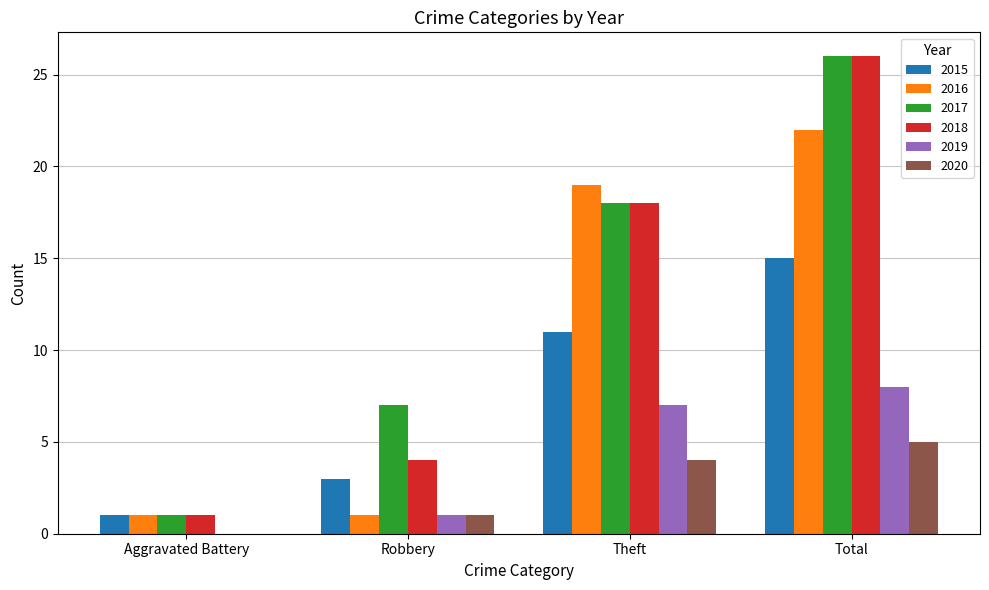

How many positive values does the 2019 series have?

3